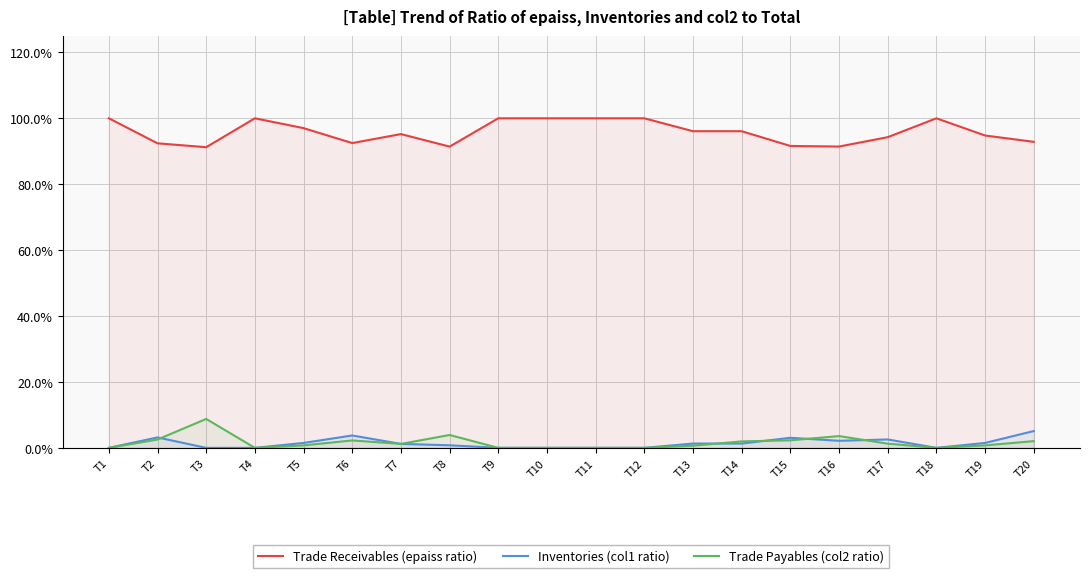

True or false: Trade Payables (col2 ratio) and Trade Receivables (epaiss ratio) cross at least once.

False